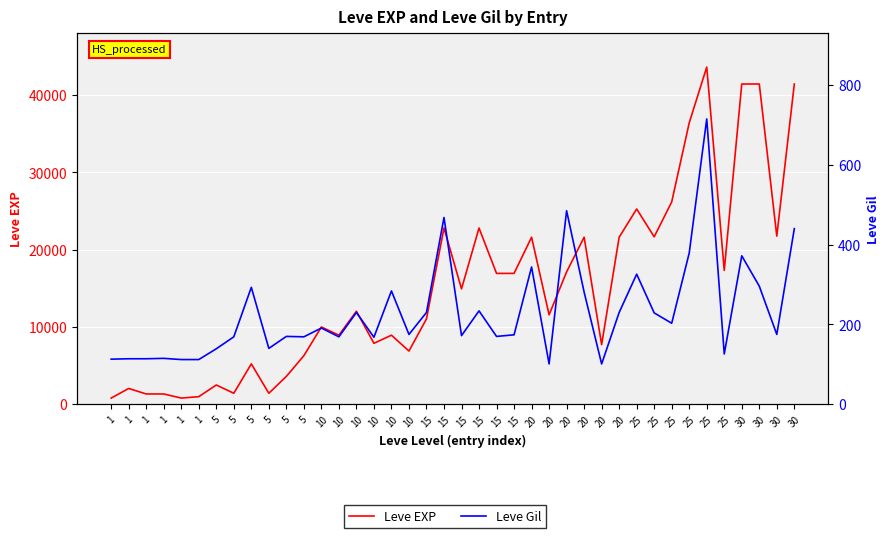

Between 5 and 15, which series saw the biggest shift?

Leve EXP